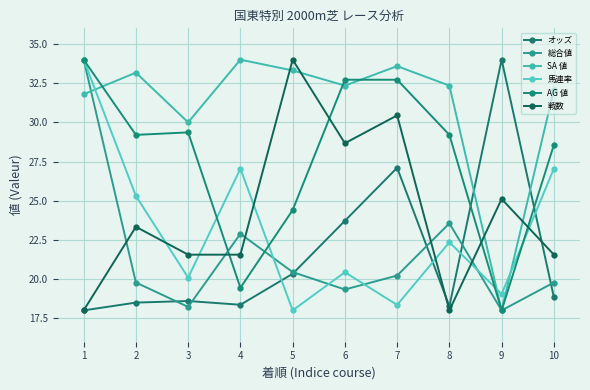

At which category does the chart reach its minimum across all series?

1